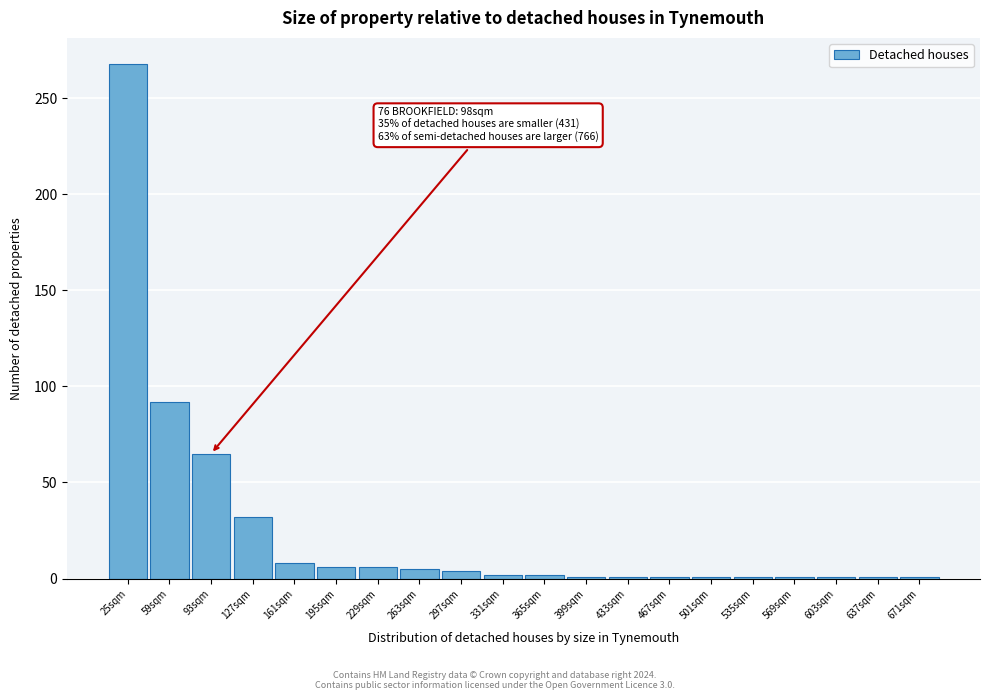

What is the label of the 8th bar from the right?

433sqm